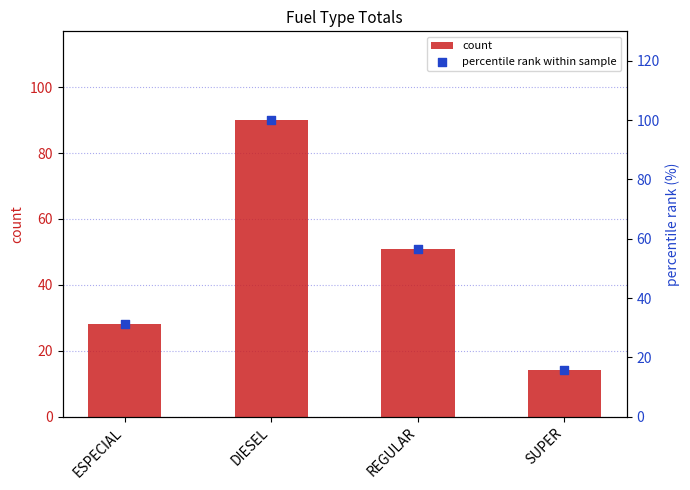

Which series contains the highest Y value?

percentile rank within sample